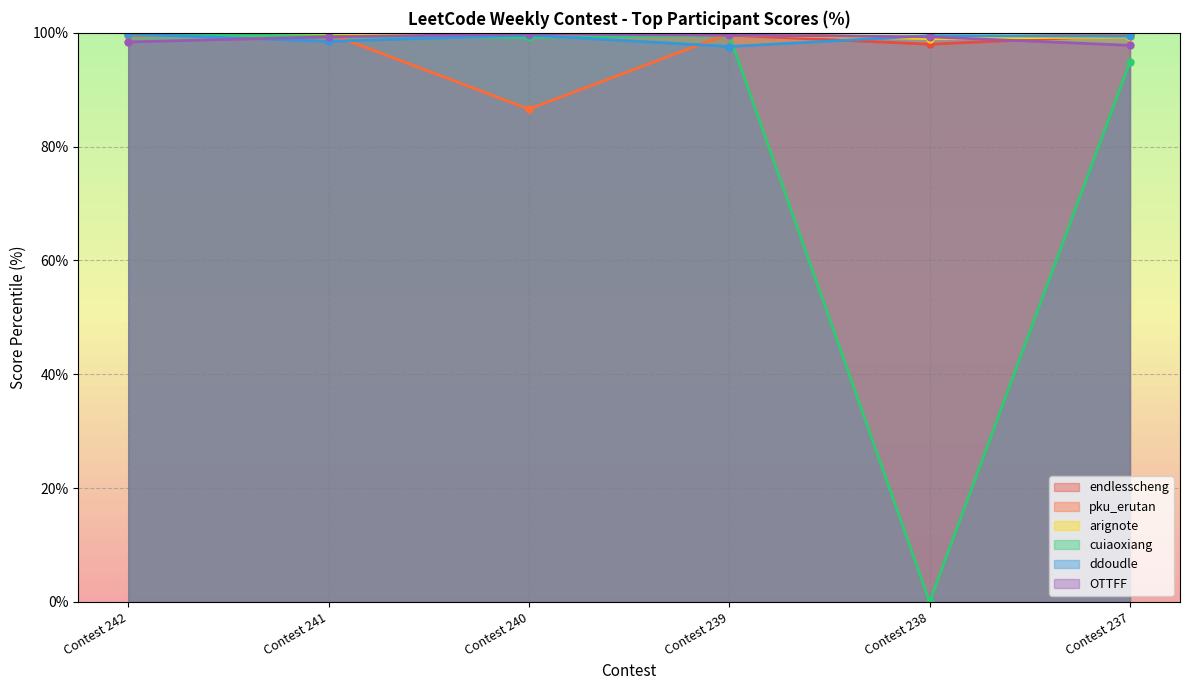

What is the lowest value of the endlesscheng series?

98.0